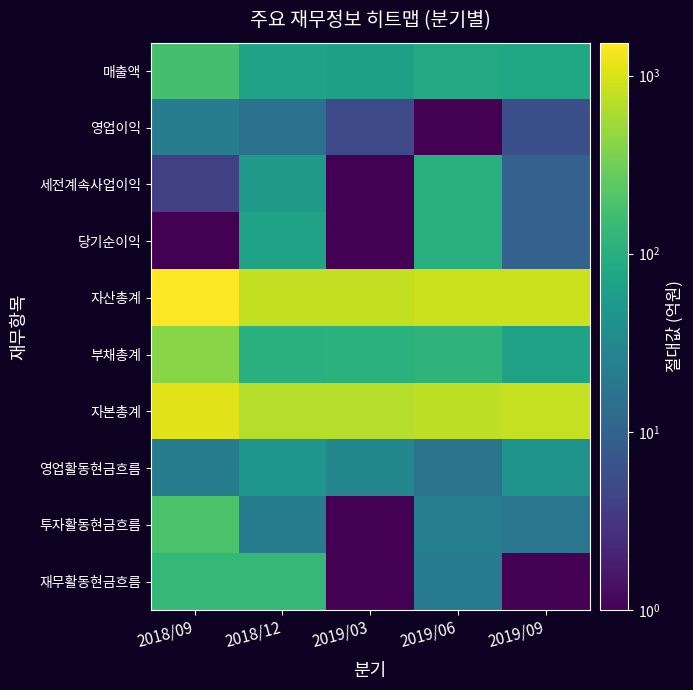

At how many categories does at least one series exceed 381?

5